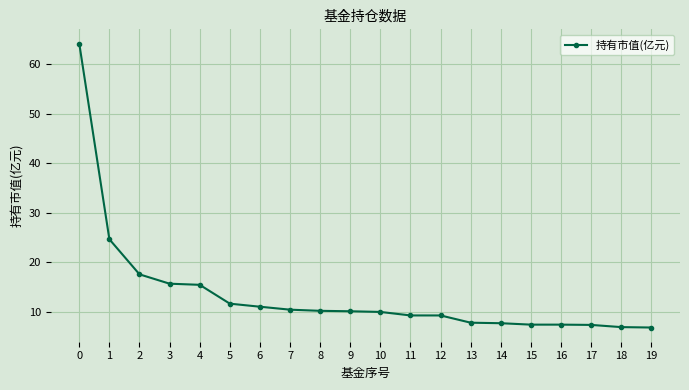

What is the approximate value at 4?

15.4